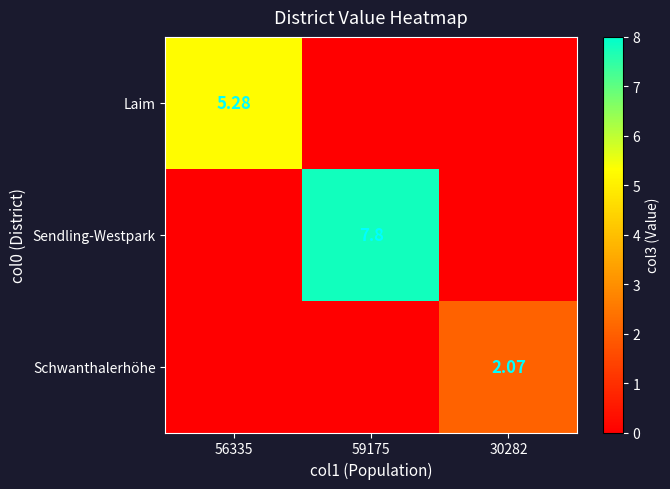

Is the value of Laim at 56335 greater than the value of Schwanthalerhöhe at 30282?

Yes